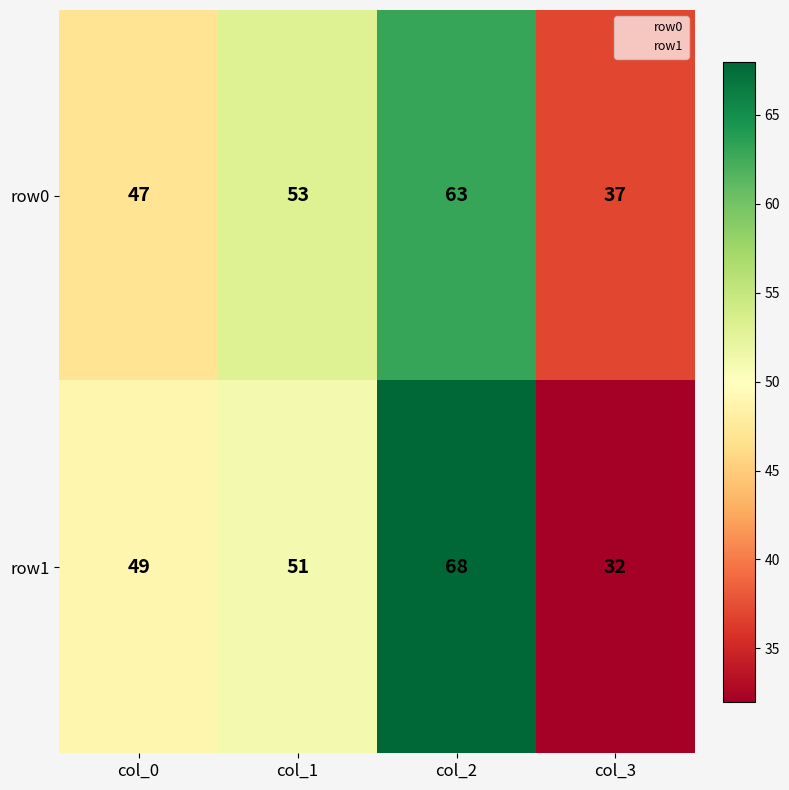

At which category is the sum across all series the highest?

col_2